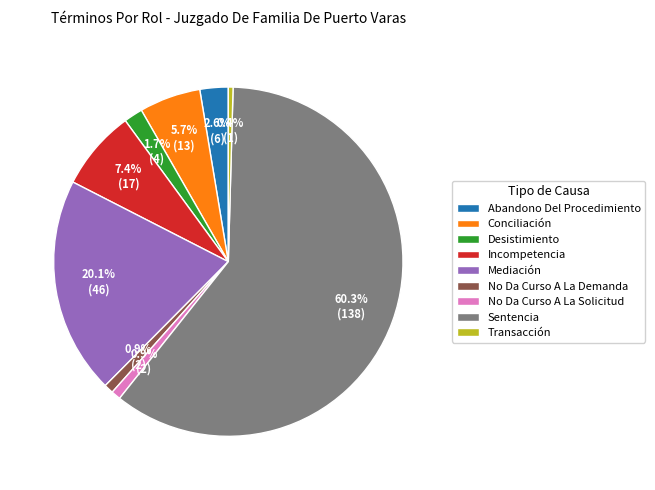

To the nearest percent, what is the difference between the largest and smallest slice percentages?

60%